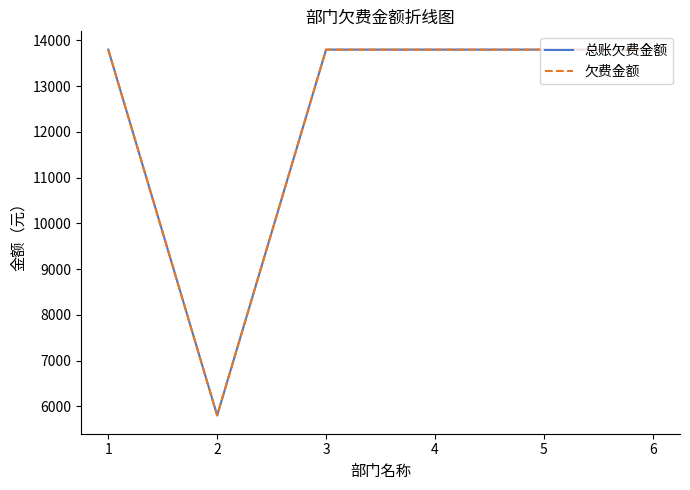

What is the minimum value for 总账欠费金额?

5800